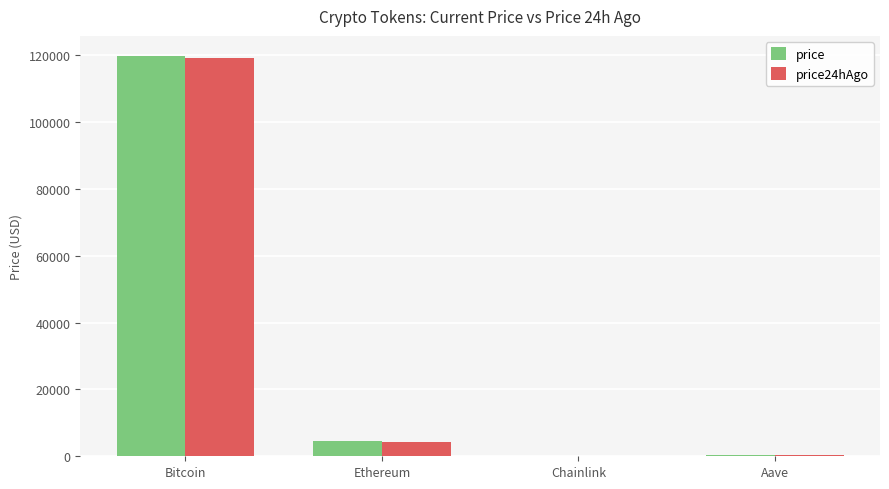

What are all the series names shown in the legend?

price, price24hAgo